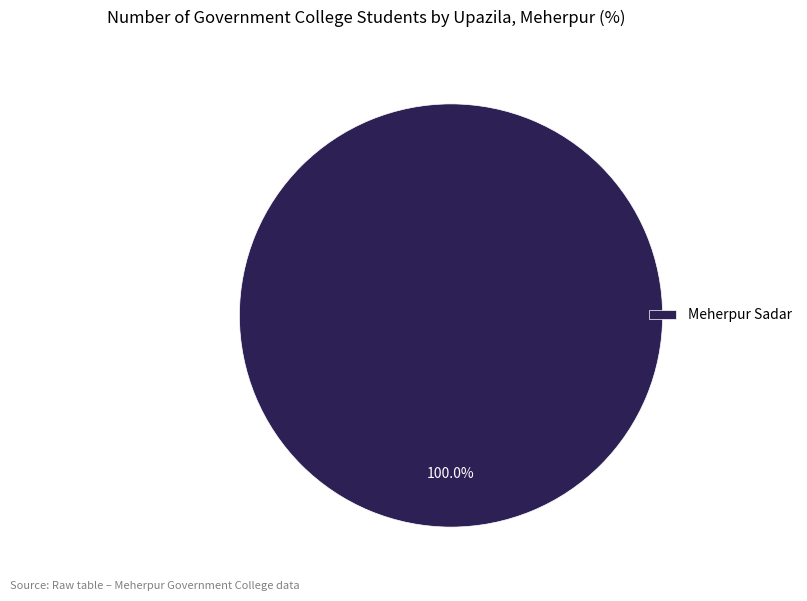

Does Meherpur Sadar represent more than half of the total?

Yes